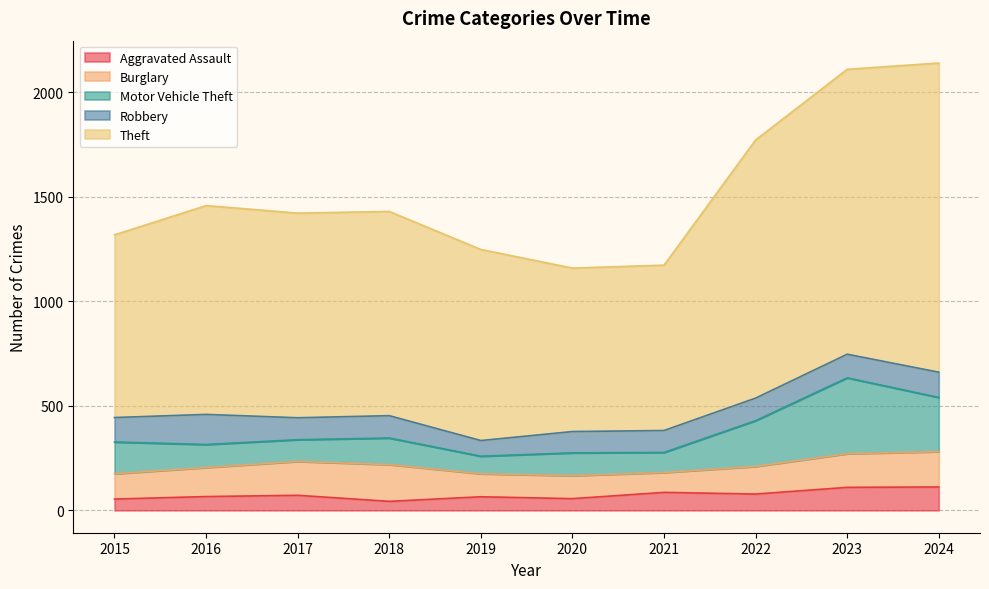

True or false: Robbery has a value of 246 at 2016.

False